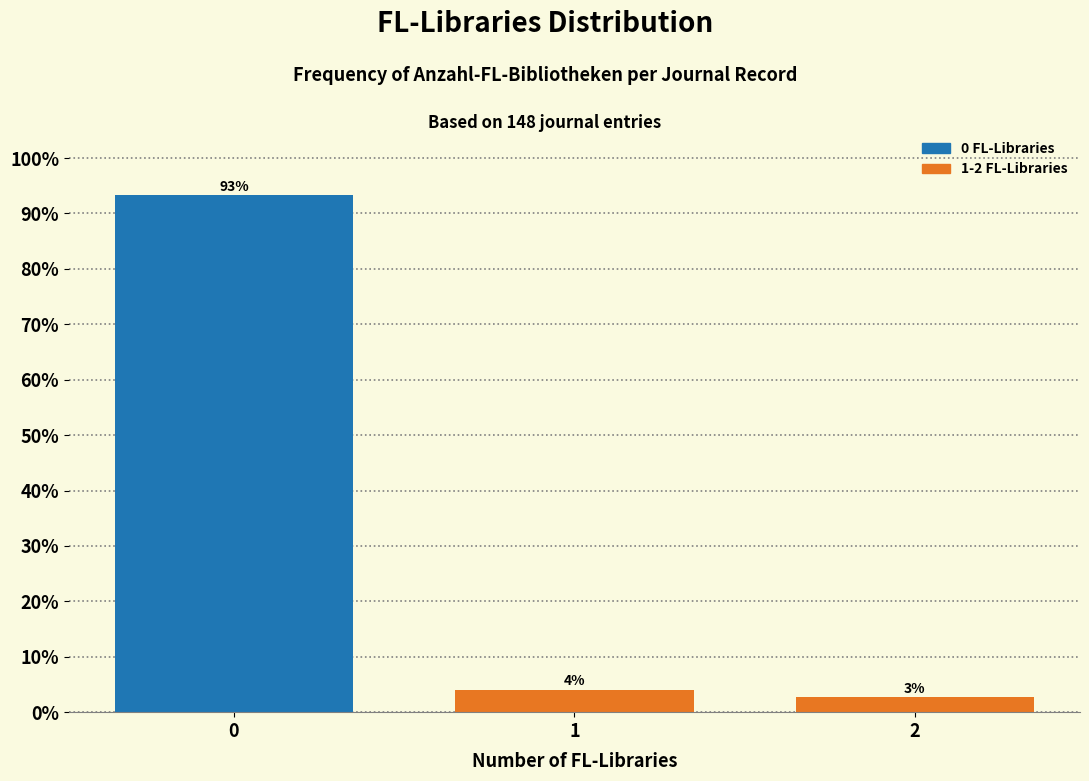

How many bars are there in total?

3